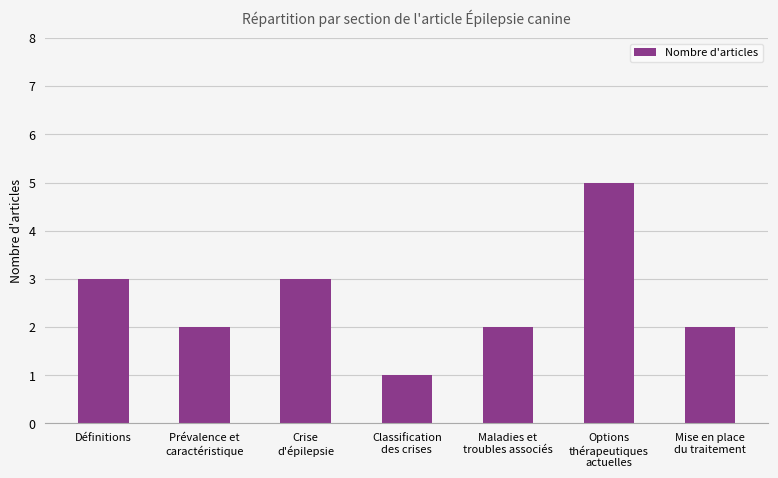

The value at Définitions is 3. True or false?

True